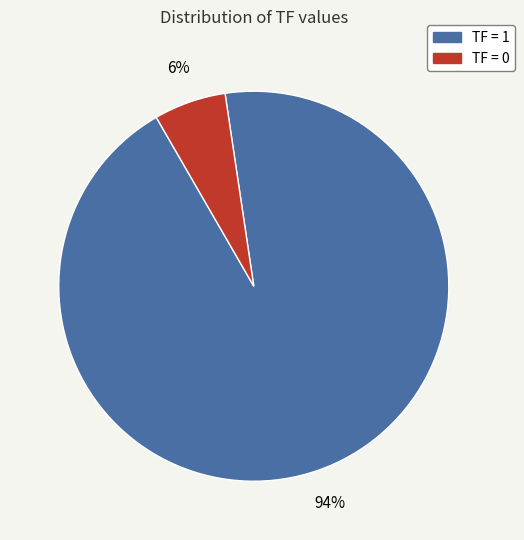

To the nearest percent, what is the average slice percentage?

50%